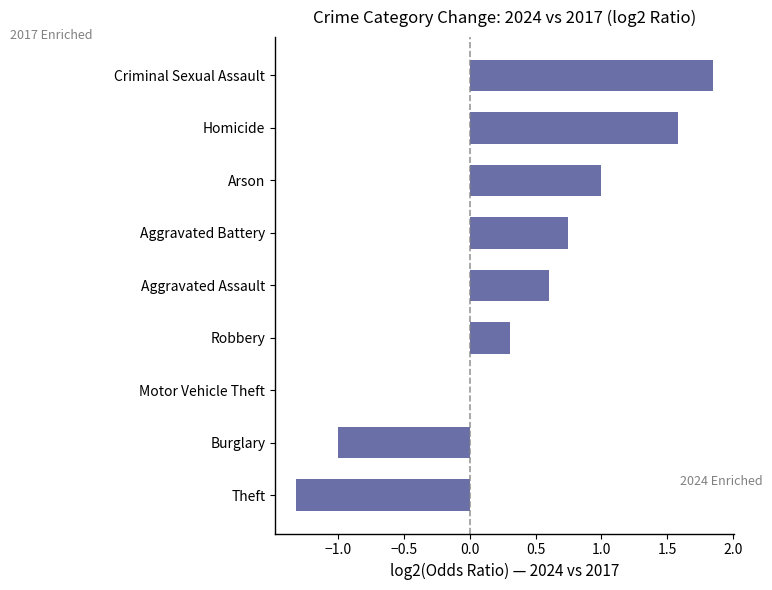

True or false: the data shows 0.3 at Aggravated Assault.

False